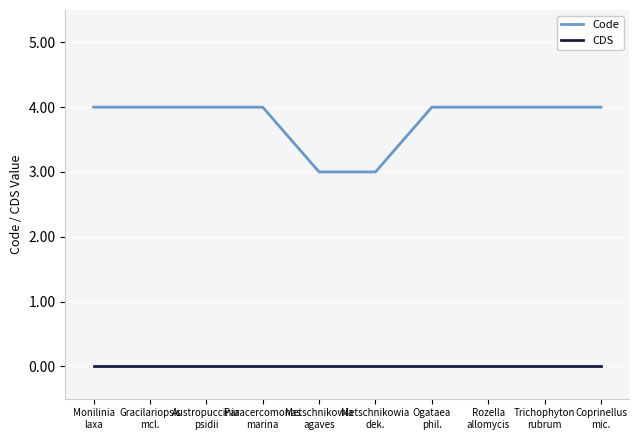

What is the maximum value shown in the chart?

4